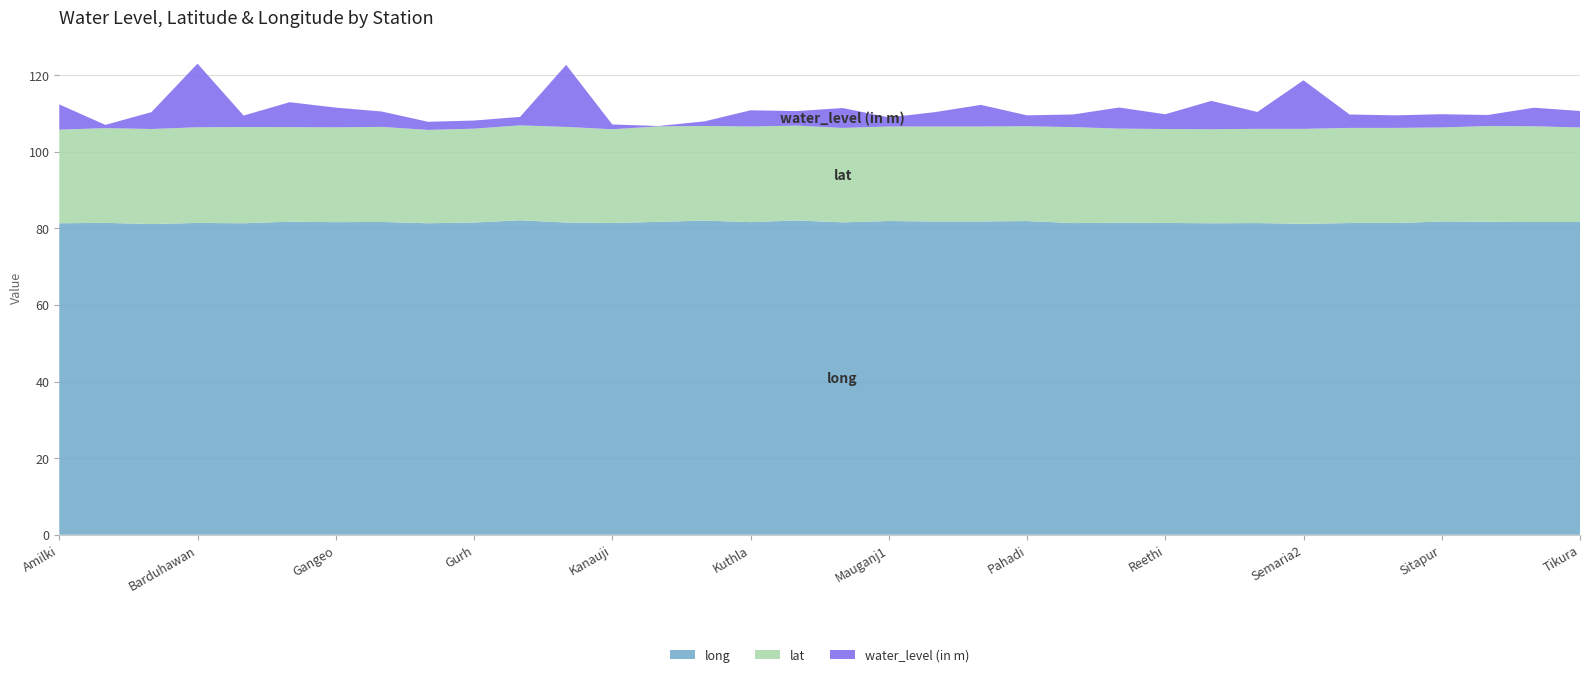

Reading left to right, transcribe all the data shown in this chart.

water_level (in m): Amilki=6.6	Baikunthpur1=0.8	Bara=4.4	Barduhawan=16.6	Dabhoura=3.0	Deotalav=6.5	Gangeo=5.2	Garh=4.0	Govindgarh(S)=2.1	Gurh=2.1	Hanumana=2.2	Jawa1=16.2	Kanauji=1.2	Katra=0.1	Khatkhari=1.2	Kuthla=4.2	Madha=3.8	Mangawan=5.2	Mauganj1=2.4	Naigarhi1=3.8	Naigarhi(S)=5.7	Pahadi=2.8	Panwar-d=3.3	Raipur=5.5	Reethi=3.9	Rewa=7.4	Sagra=4.4	Semaria2=12.7	Sirmaur1=3.5	Sirmaur(S)=3.3	Sitapur=3.5	Sohagi=2.9	Teonthar(S)=4.8	Tikura=4.3
lat: Amilki=24.4	Baikunthpur1=24.7	Bara=24.8	Barduhawan=25.0	Dabhoura=25.1	Deotalav=24.7	Gangeo=24.8	Garh=24.8	Govindgarh(S)=24.4	Gurh=24.5	Hanumana=24.8	Jawa1=25.0	Kanauji=24.5	Katra=24.9	Khatkhari=24.7	Kuthla=25.0	Madha=24.7	Mangawan=24.6	Mauganj1=24.7	Naigarhi1=24.8	Naigarhi(S)=24.8	Pahadi=24.8	Panwar-d=25.1	Raipur=24.6	Reethi=24.5	Rewa=24.5	Sagra=24.6	Semaria2=24.8	Sirmaur1=24.8	Sirmaur(S)=24.8	Sitapur=24.6	Sohagi=25.0	Teonthar(S)=25.0	Tikura=24.7
long: Amilki=81.3	Baikunthpur1=81.4	Bara=81.1	Barduhawan=81.4	Dabhoura=81.3	Deotalav=81.7	Gangeo=81.6	Garh=81.6	Govindgarh(S)=81.3	Gurh=81.5	Hanumana=82.1	Jawa1=81.5	Kanauji=81.4	Katra=81.7	Khatkhari=82.0	Kuthla=81.6	Madha=82.0	Mangawan=81.5	Mauganj1=81.9	Naigarhi1=81.8	Naigarhi(S)=81.8	Pahadi=81.9	Panwar-d=81.4	Raipur=81.4	Reethi=81.4	Rewa=81.3	Sagra=81.4	Semaria2=81.2	Sirmaur1=81.4	Sirmaur(S)=81.4	Sitapur=81.8	Sohagi=81.7	Teonthar(S)=81.6	Tikura=81.6